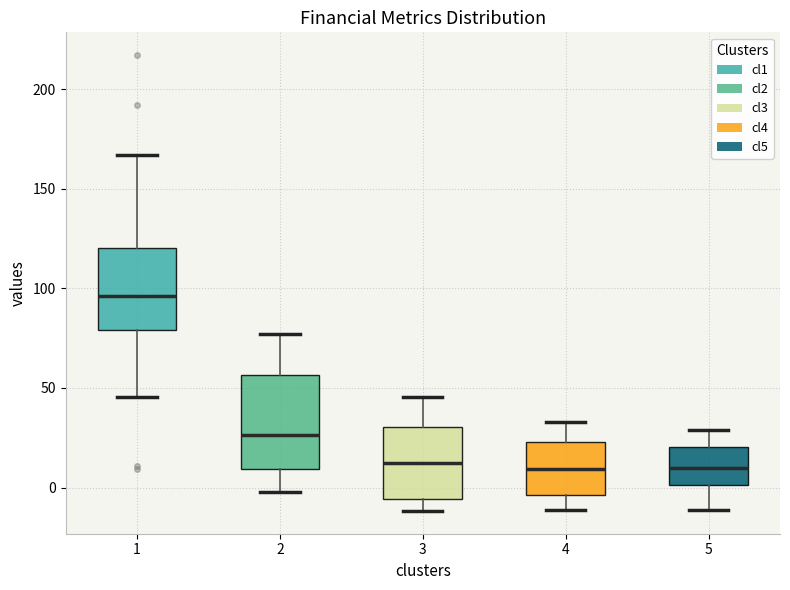

Which box has the highest median line?

1